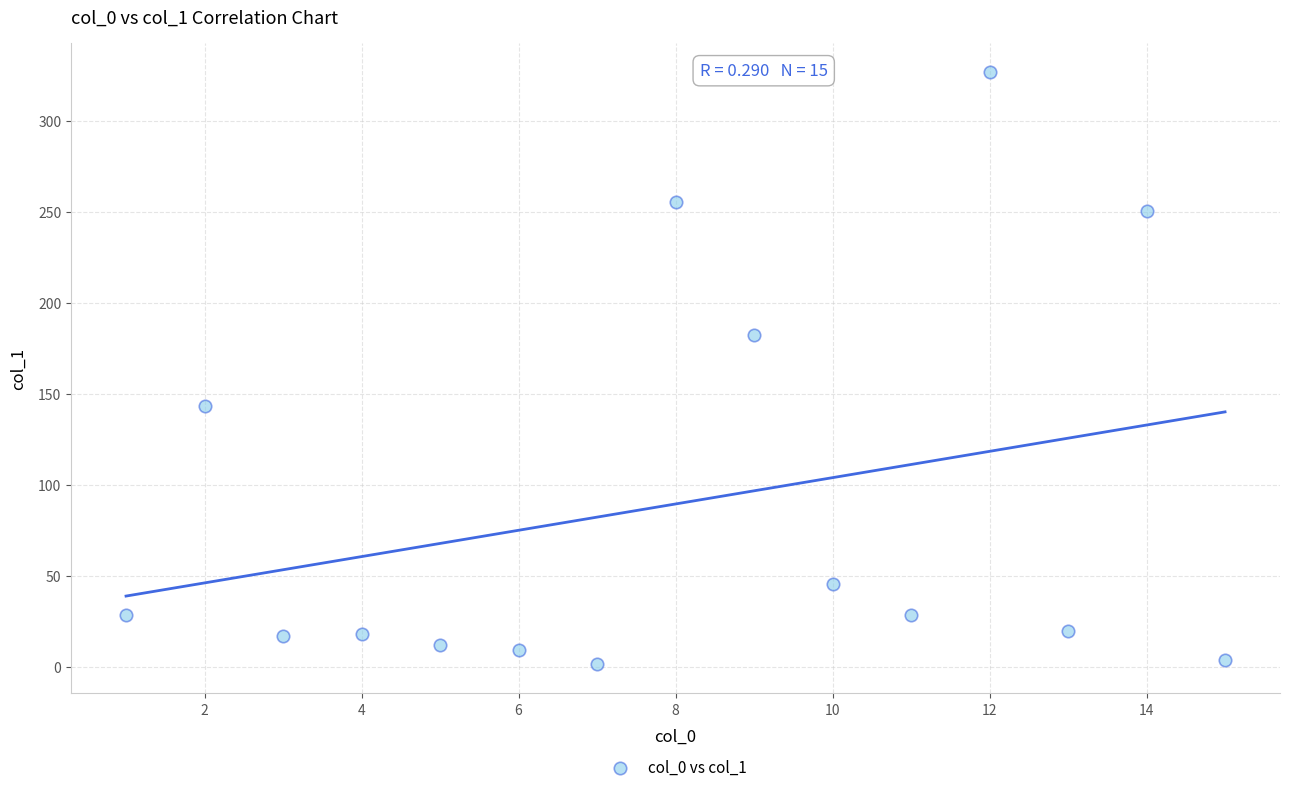

What is the range of Y values (max minus min)?

324.9